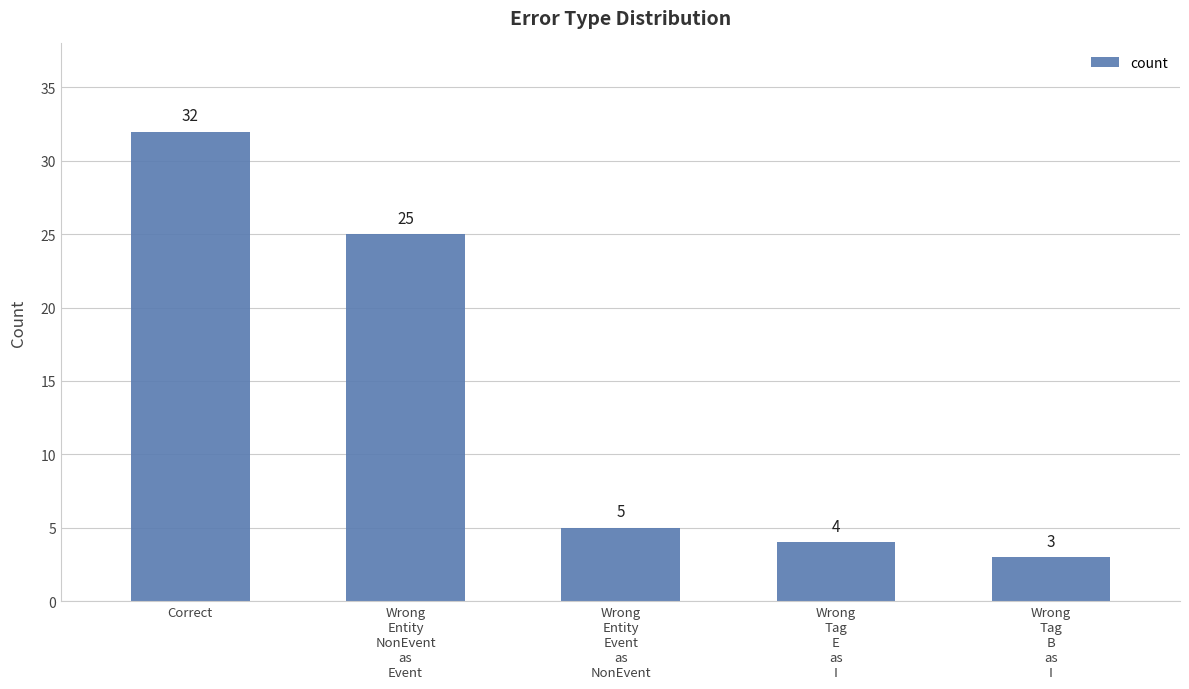

Reading right to left, extract all data points from this chart.

Wrong
Tag
B
as
I=3	Wrong
Tag
E
as
I=4	Wrong
Entity
Event
as
NonEvent=5	Wrong
Entity
NonEvent
as
Event=25	Correct=32